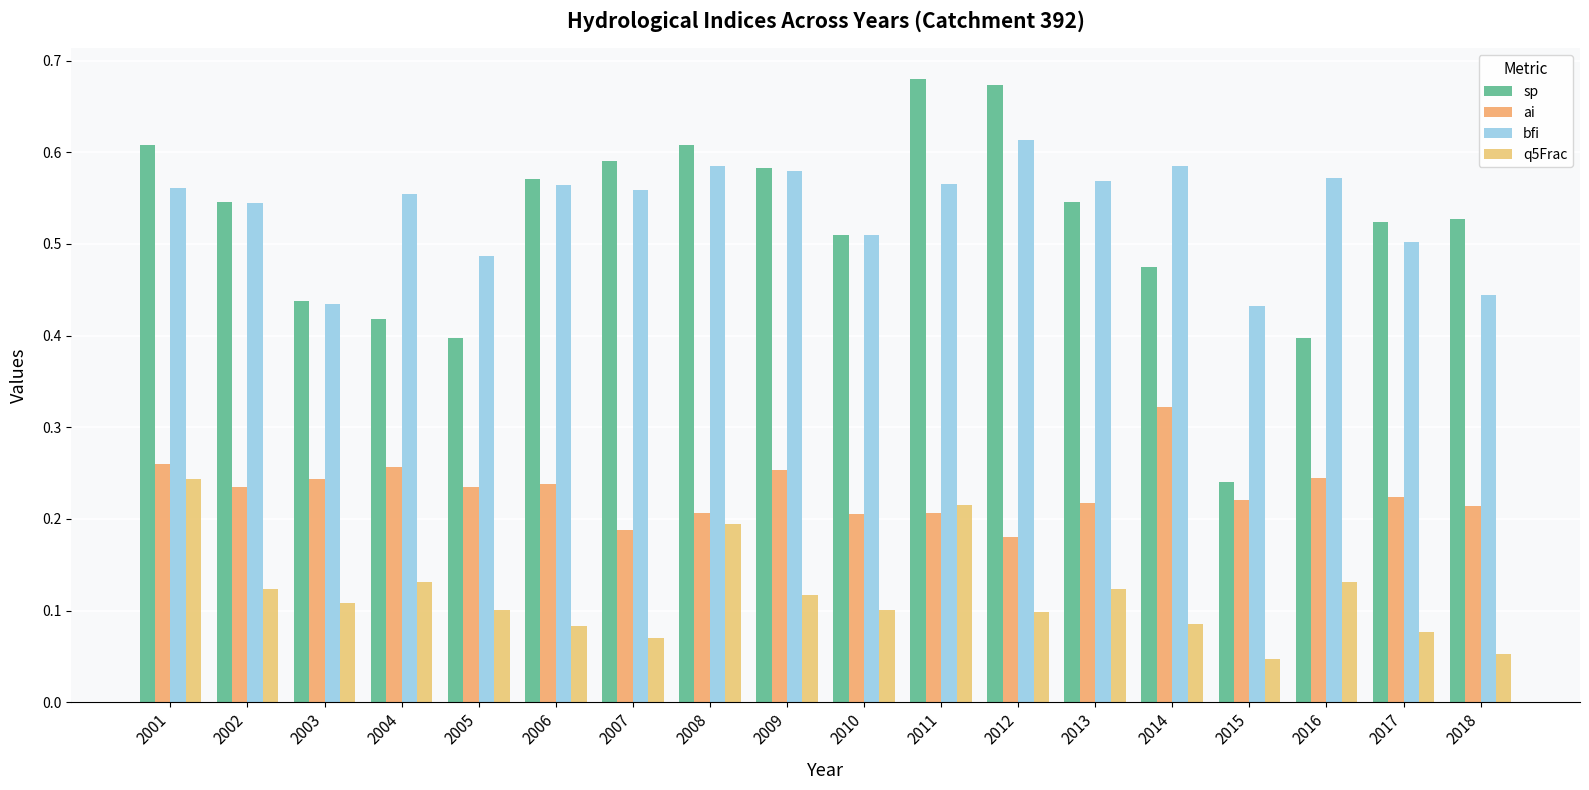

What is the sum of the q5Frac values at 2009 and 2015?

0.2